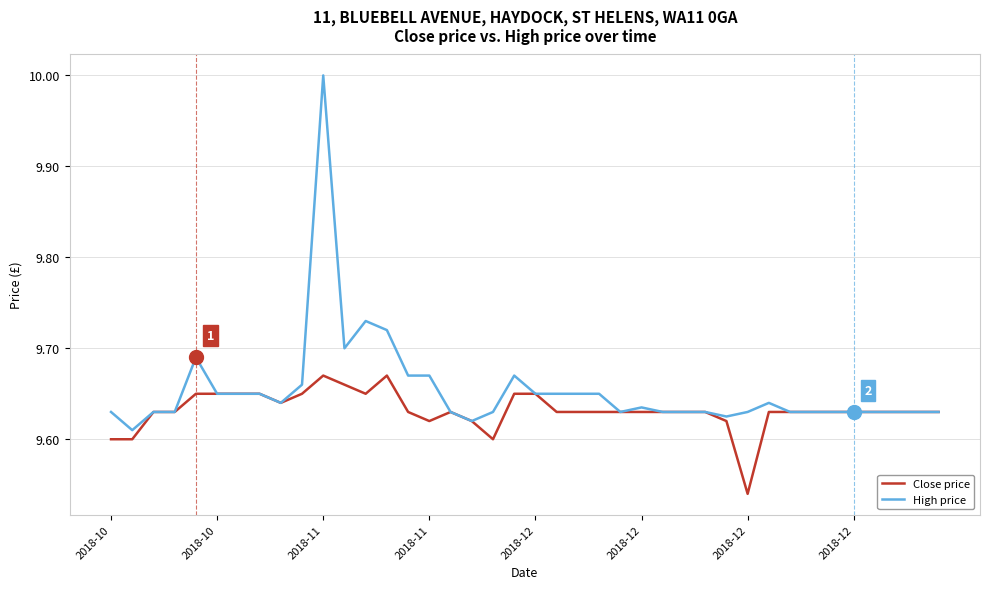

Which series has the largest total across all categories?

High price